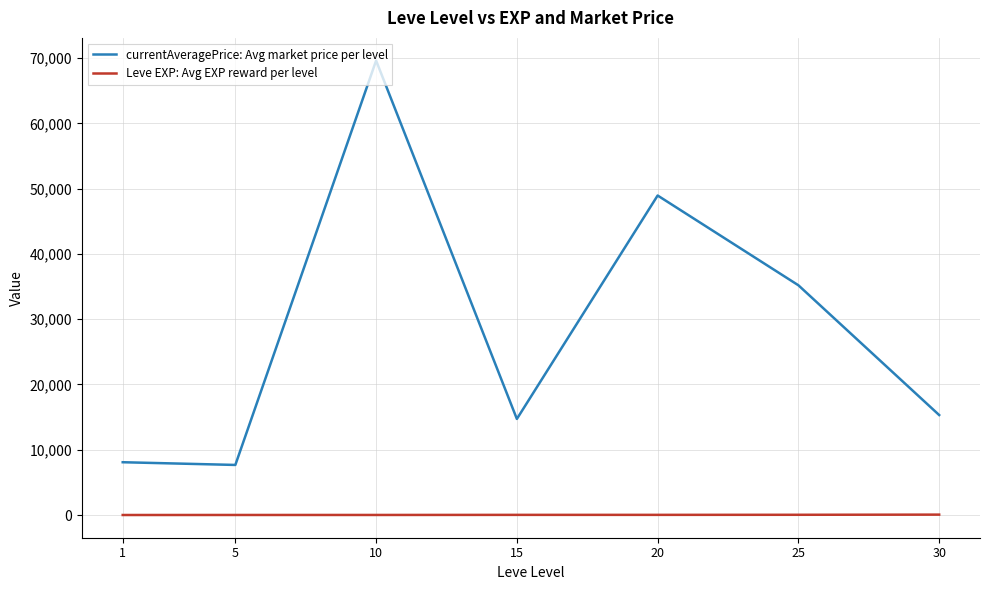

List the series in order of their peak value, highest first.

currentAveragePrice: Avg market price per level, Leve EXP: Avg EXP reward per level